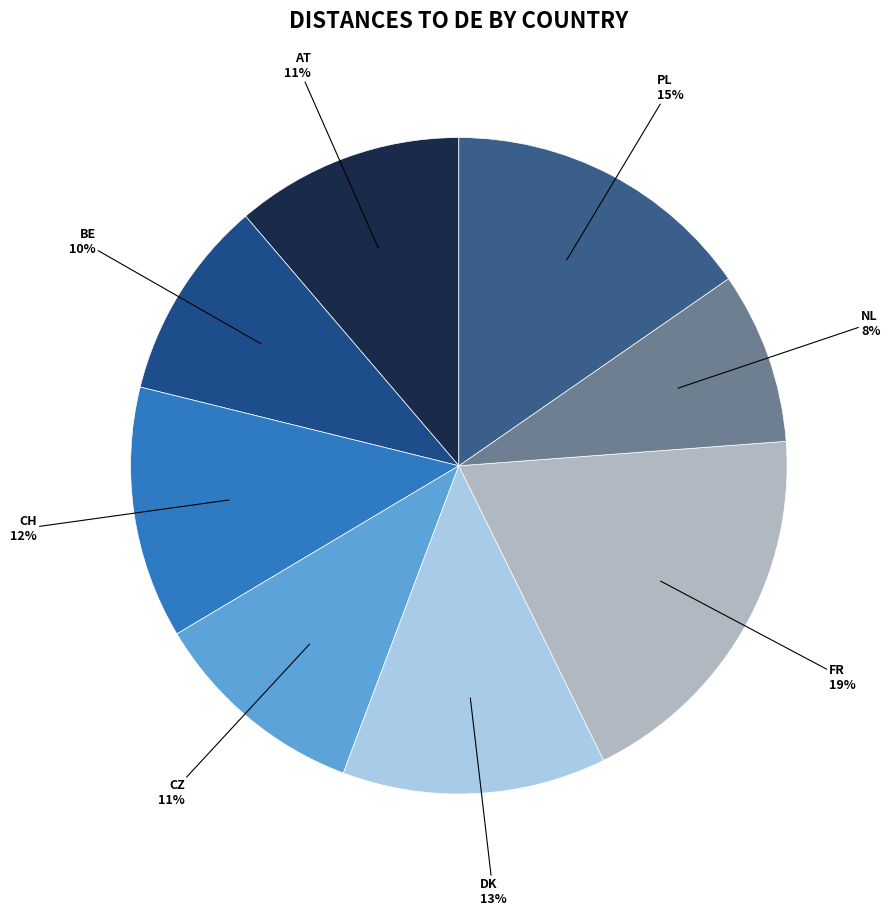

To the nearest percent, what is the average slice percentage?

12%